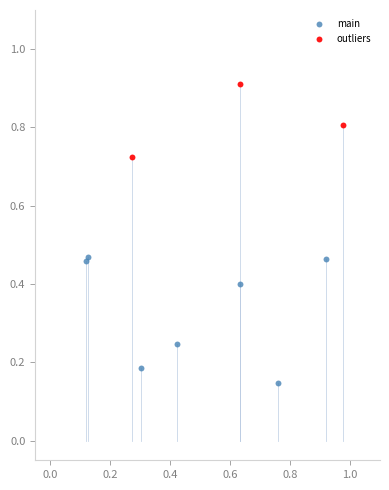

Which series contains the lowest Y value?

main